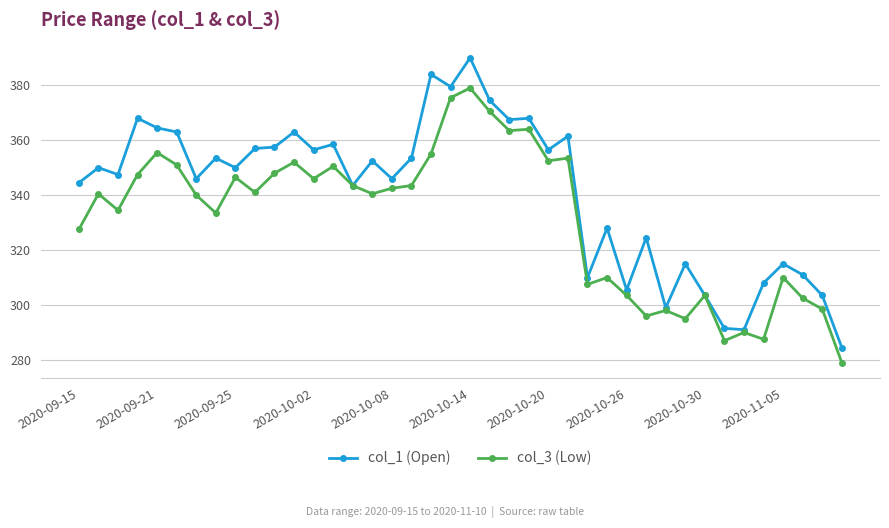

True or false: col_3 (Low) has more than 0 points higher than both neighbors.

True